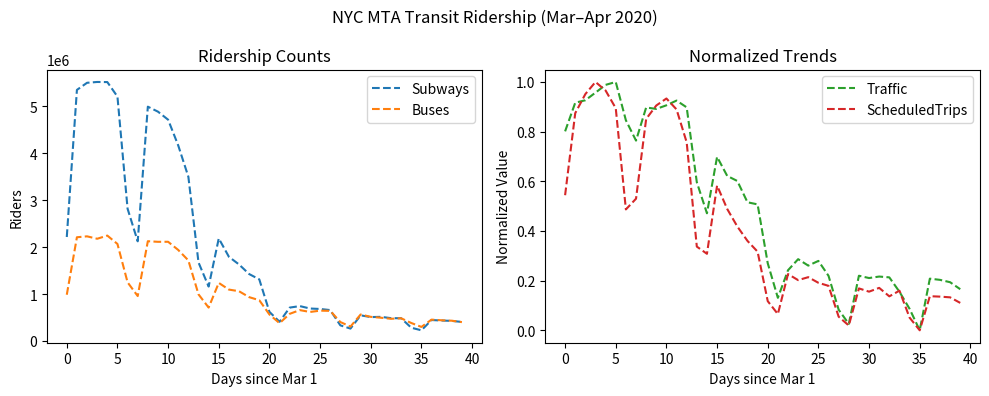

What is the sum of all ScheduledTrips values?

16.0